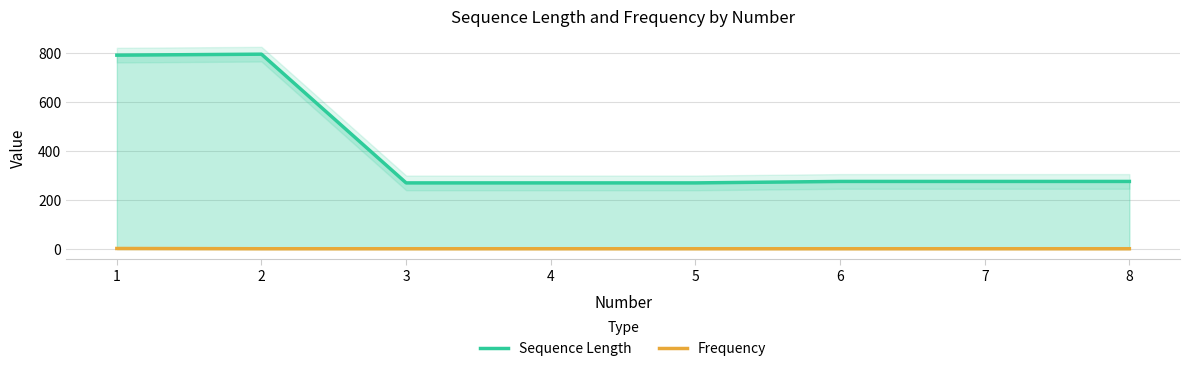

In Sequence Length, how many points are higher than both neighbors (excluding endpoints)?

1